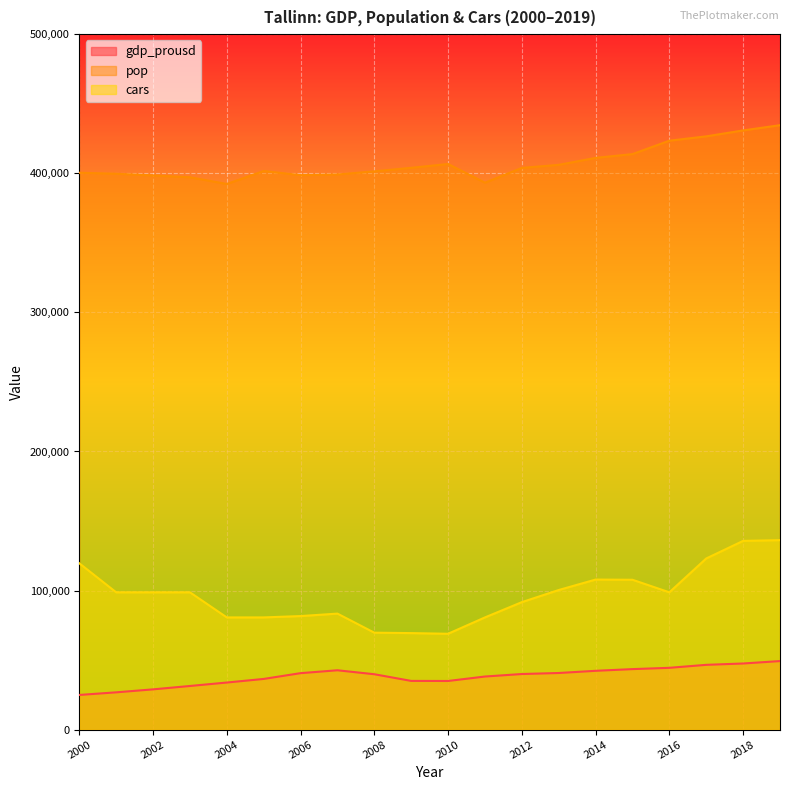

What is the approximate value of pop at 2005?

401646